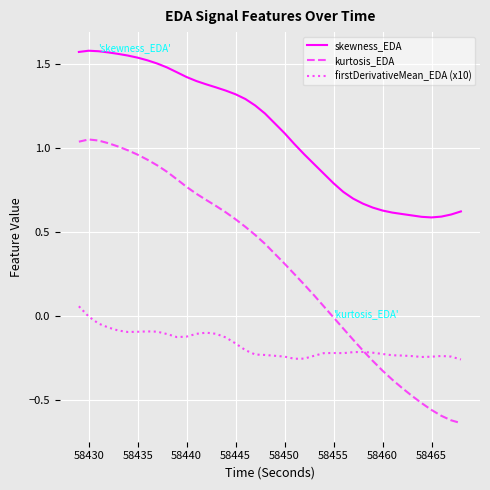

List the series in order of their peak value, highest first.

skewness_EDA, kurtosis_EDA, firstDerivativeMean_EDA (x10)